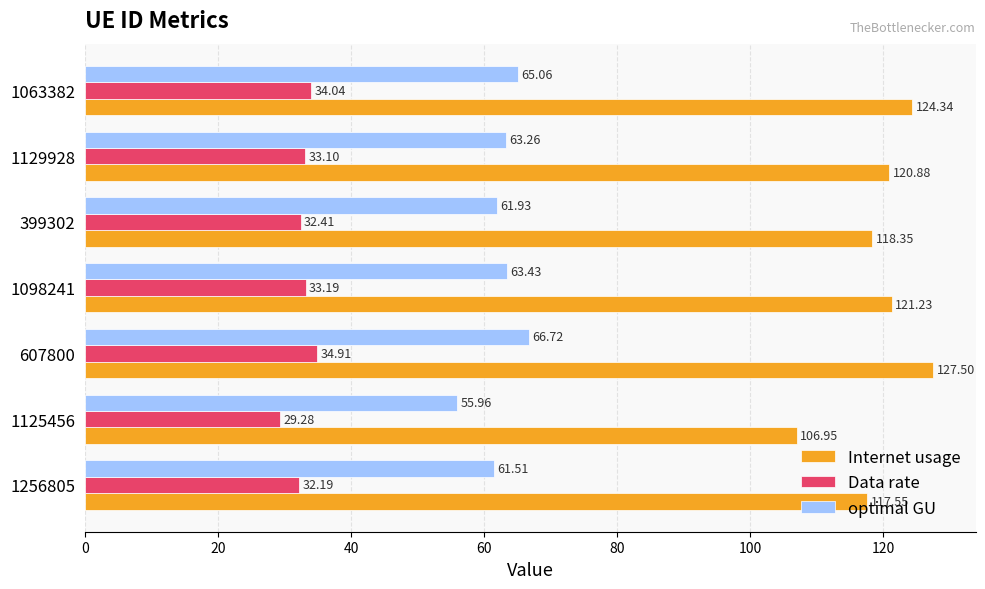

Is the value of Internet usage at 399302 greater than the value of optimal GU at 1129928?

Yes